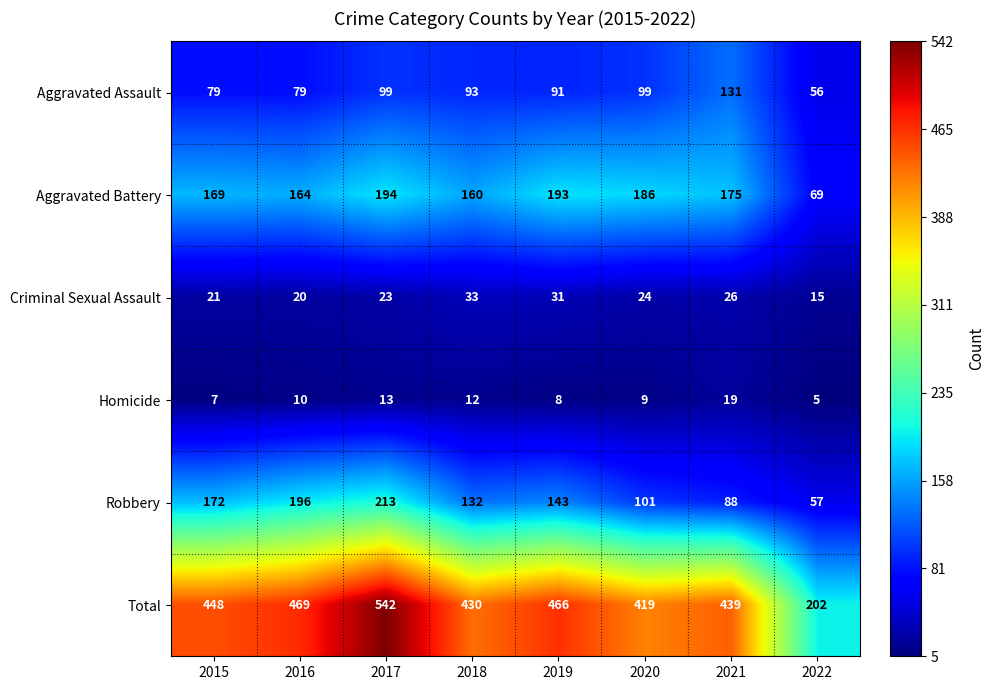

Which series has the largest total across all categories?

Total